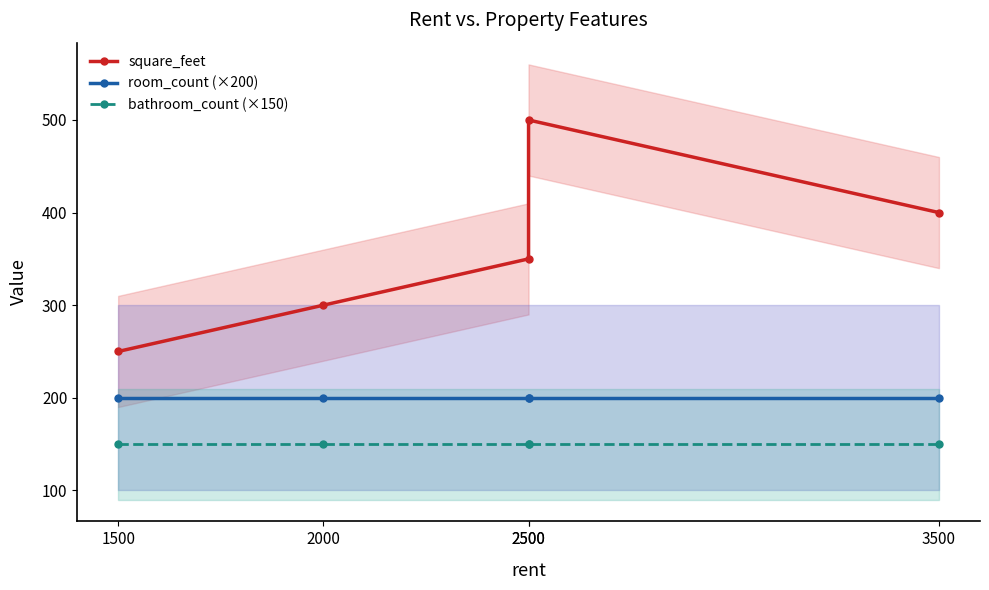

True or false: room_count (×200) and bathroom_count (×150) intersect in this chart.

False